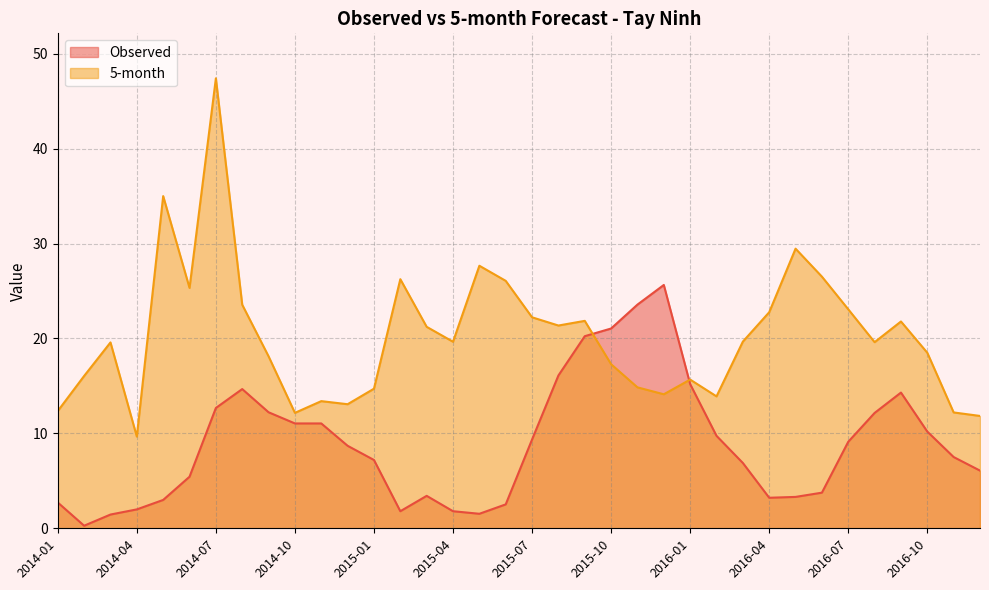

Between which two adjacent categories do Observed and 5-month first intersect?

2015-09 and 2015-10